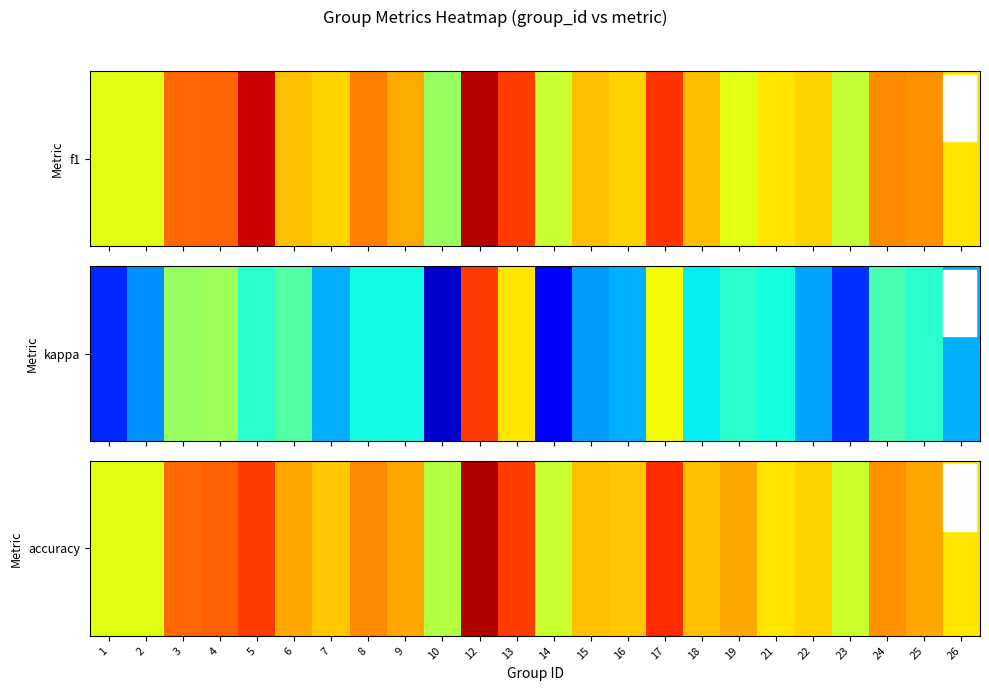

How many distinct data groups are displayed?

1